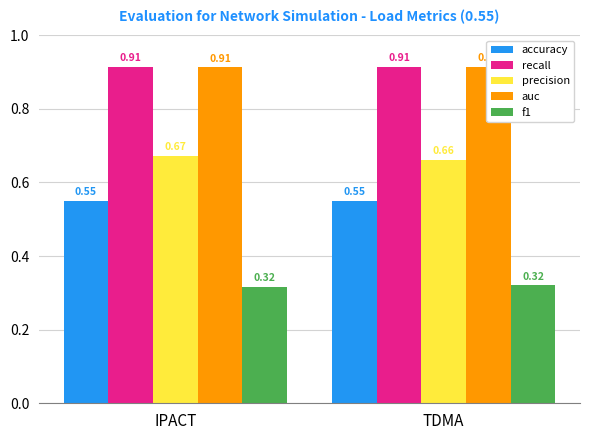

Between IPACT and TDMA, which series saw the biggest shift?

precision